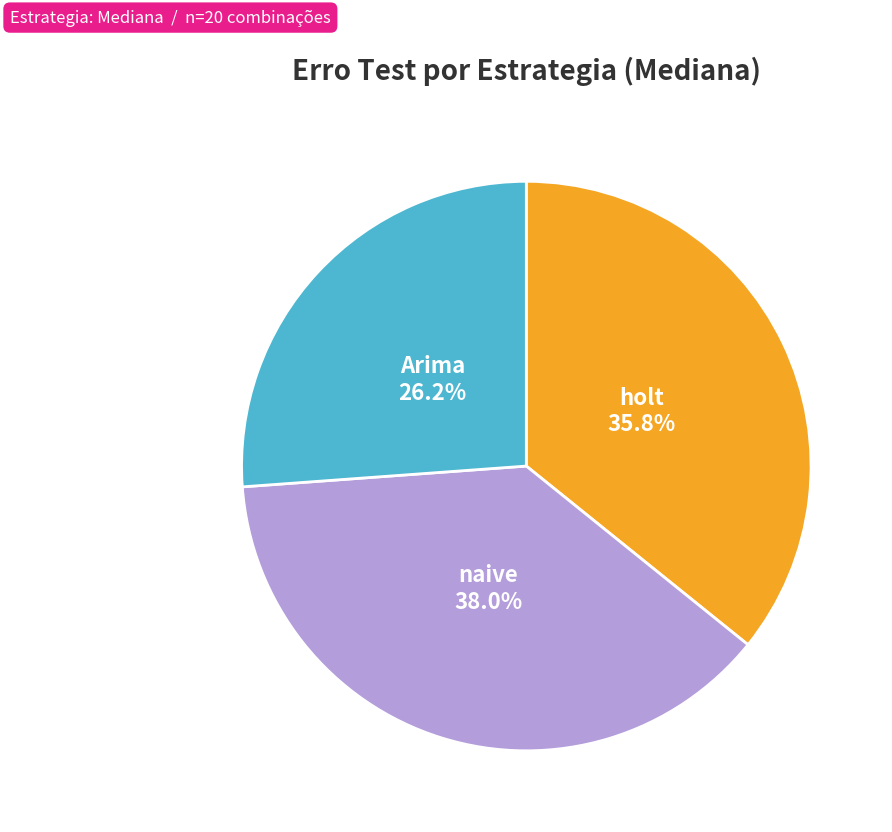

Is there a majority slice in this chart?

No